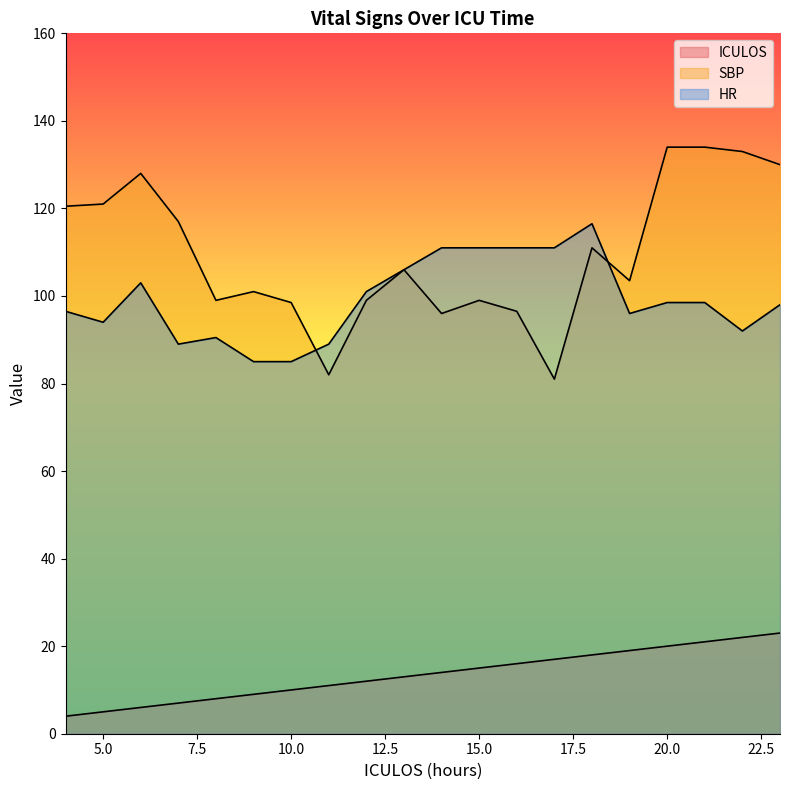

Which has a higher value, 9 or 16?

16